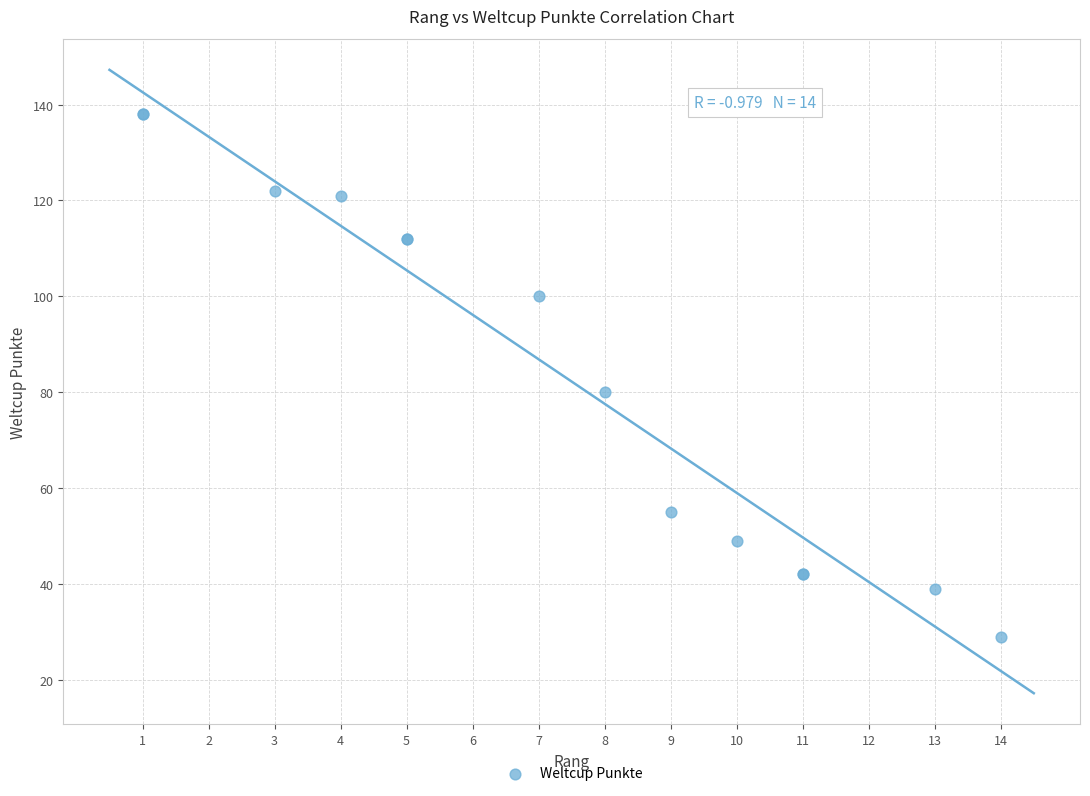

What Y value in the scatter plot is closest to 83?

80